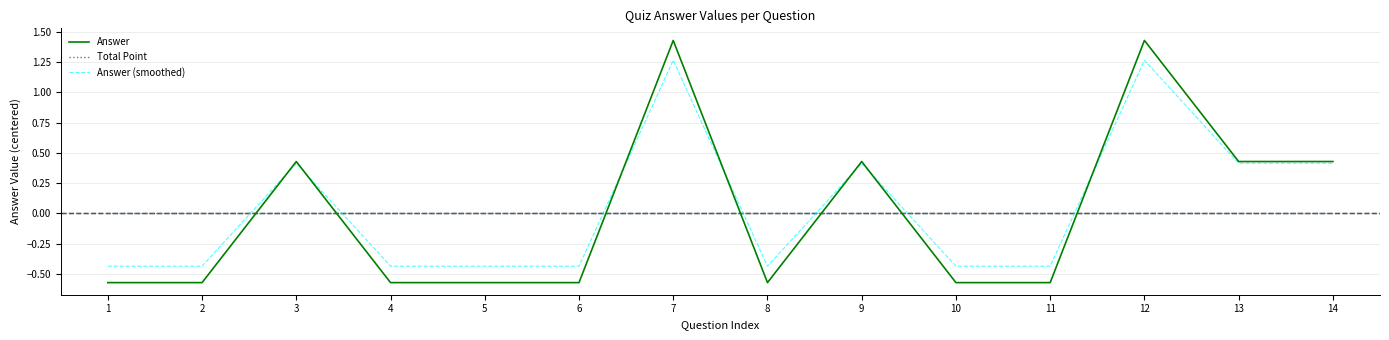

What is the total value across all series at 14?

0.8